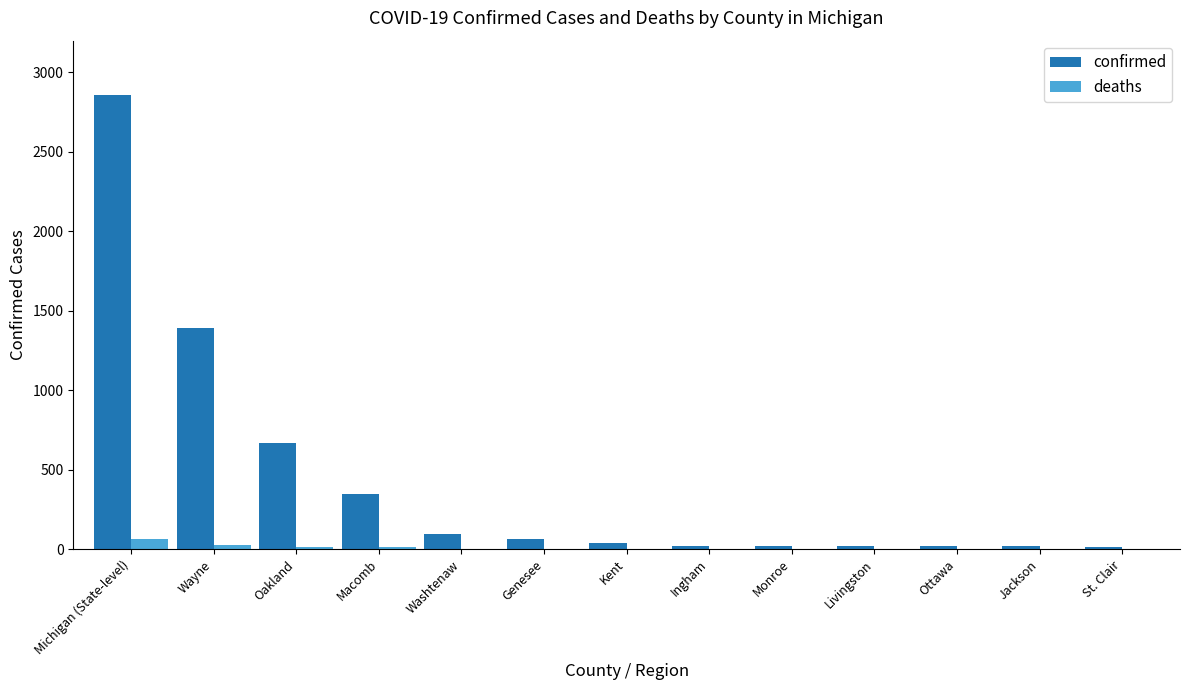

Which category has the highest value across all series?

Michigan (State-level)